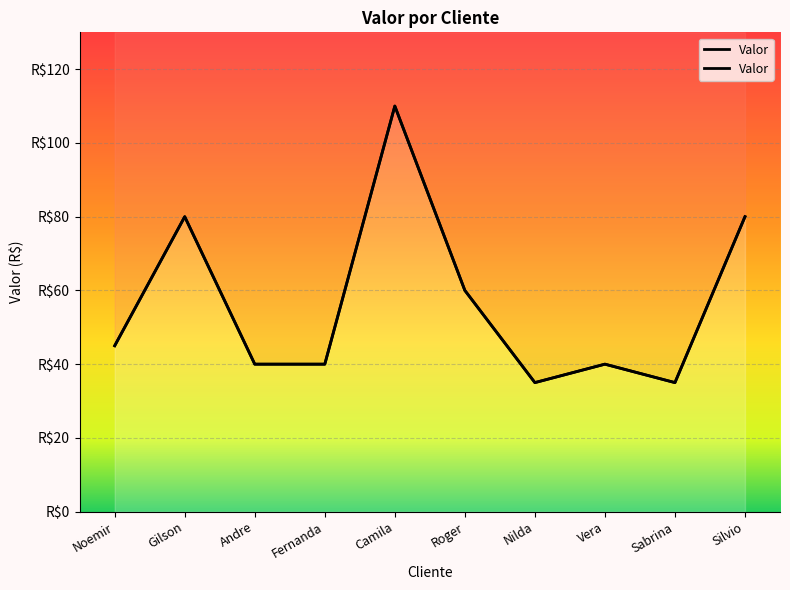

At which label is the value closest to 72?

Gilson